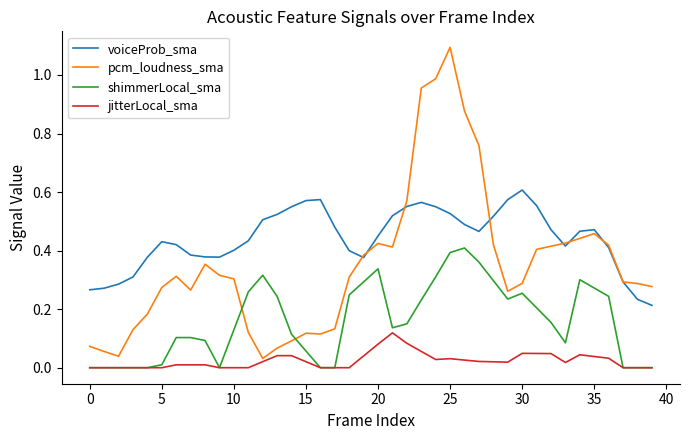

What are all the series names shown in the legend?

voiceProb_sma, pcm_loudness_sma, shimmerLocal_sma, jitterLocal_sma